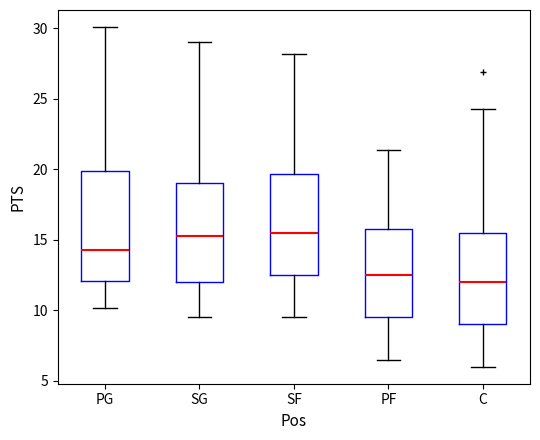

Which box's median line is the lowest?

C